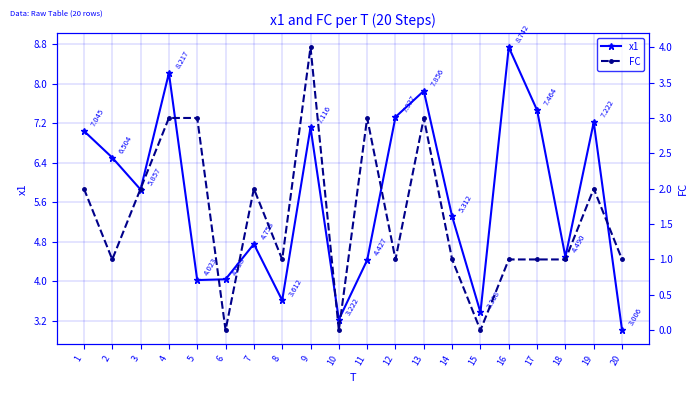

Reading right to left, extract all data points from this chart.

x1: 20=3.0	19=7.2	18=4.5	17=7.5	16=8.7	15=3.4	14=5.3	13=7.9	12=7.3	11=4.4	10=3.2	9=7.1	8=3.6	7=4.8	6=4.0	5=4.0	4=8.2	3=5.9	2=6.5	1=7.0
FC: 20=1.0	19=2.0	18=1.0	17=1.0	16=1.0	15=0.0	14=1.0	13=3.0	12=1.0	11=3.0	10=0.0	9=4.0	8=1.0	7=2.0	6=0.0	5=3.0	4=3.0	3=2.0	2=1.0	1=2.0